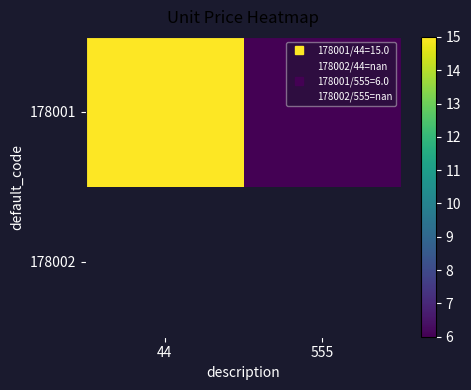

Which has a higher value, 44 or 555?

44